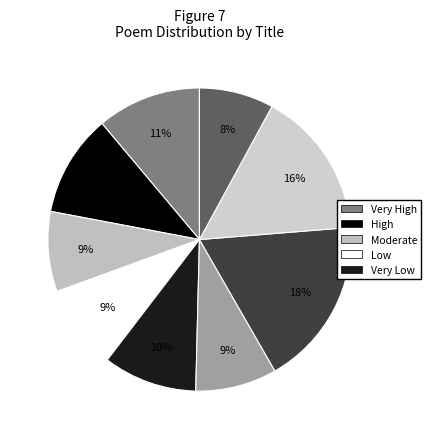

How many segments does this pie chart have?

9